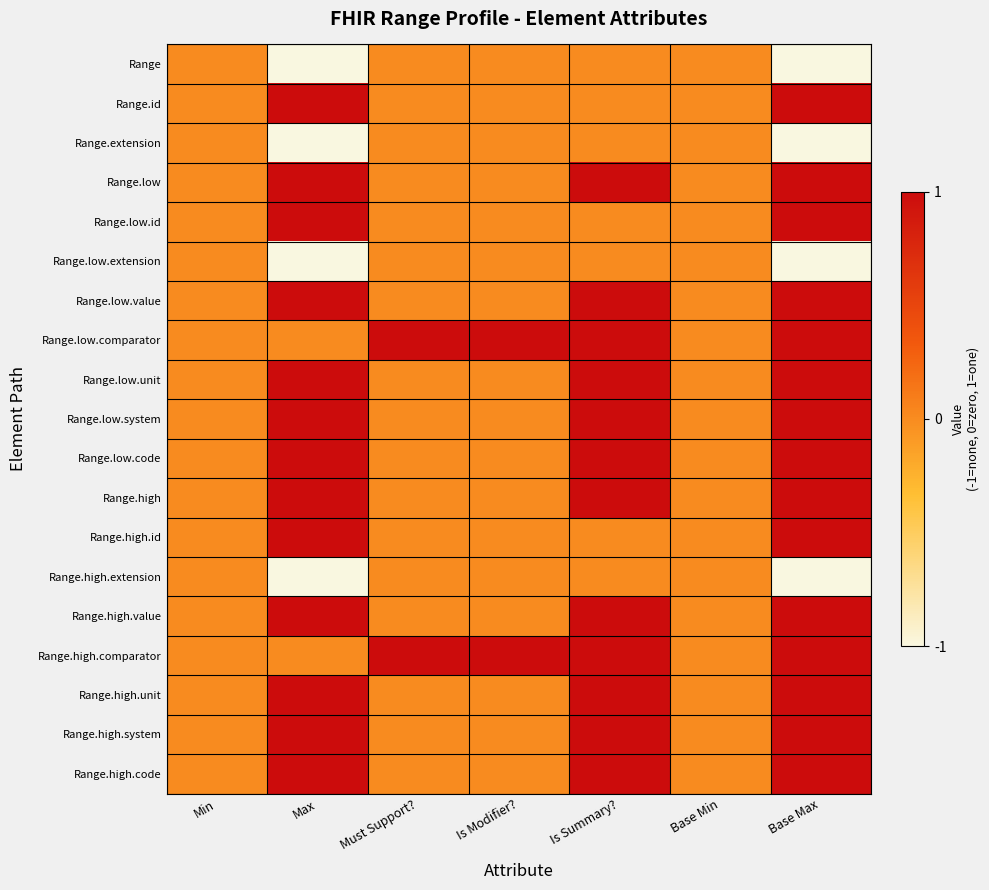

What is the difference between the highest and lowest values at Max?

2